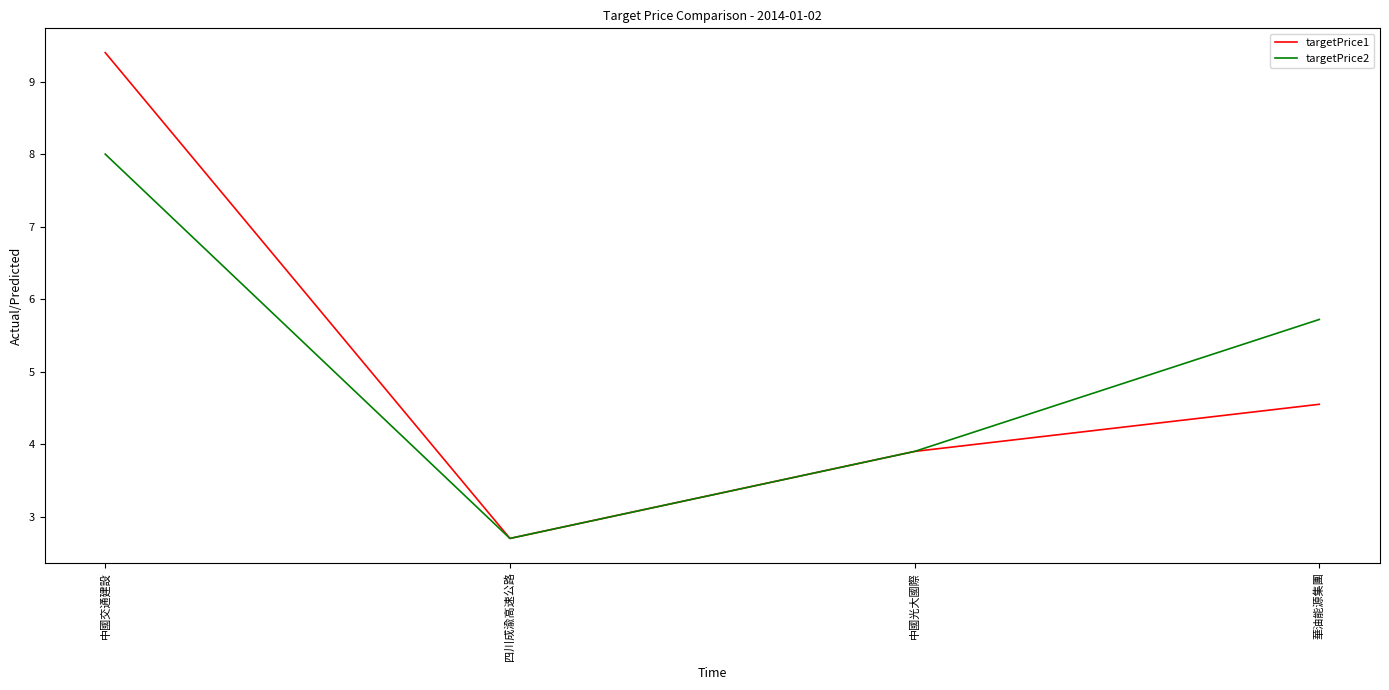

Rank the series at 華油能源集團 from highest to lowest value.

targetPrice2, targetPrice1